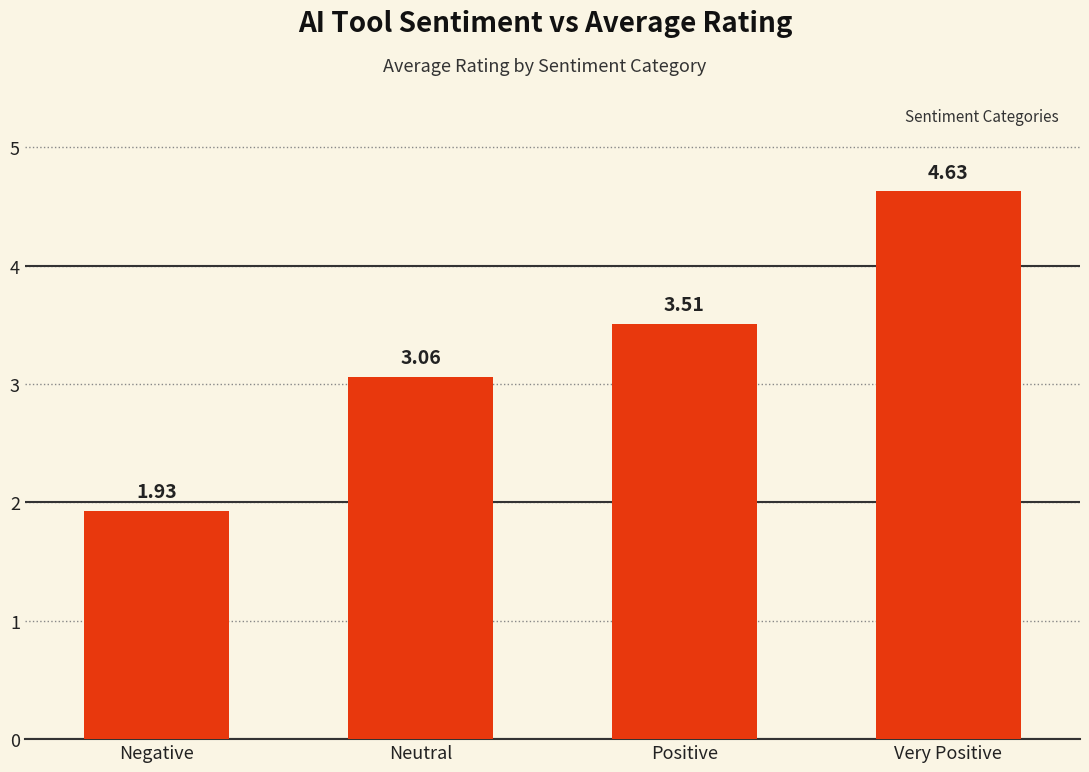

Which label corresponds to the smallest value in the chart?

Negative